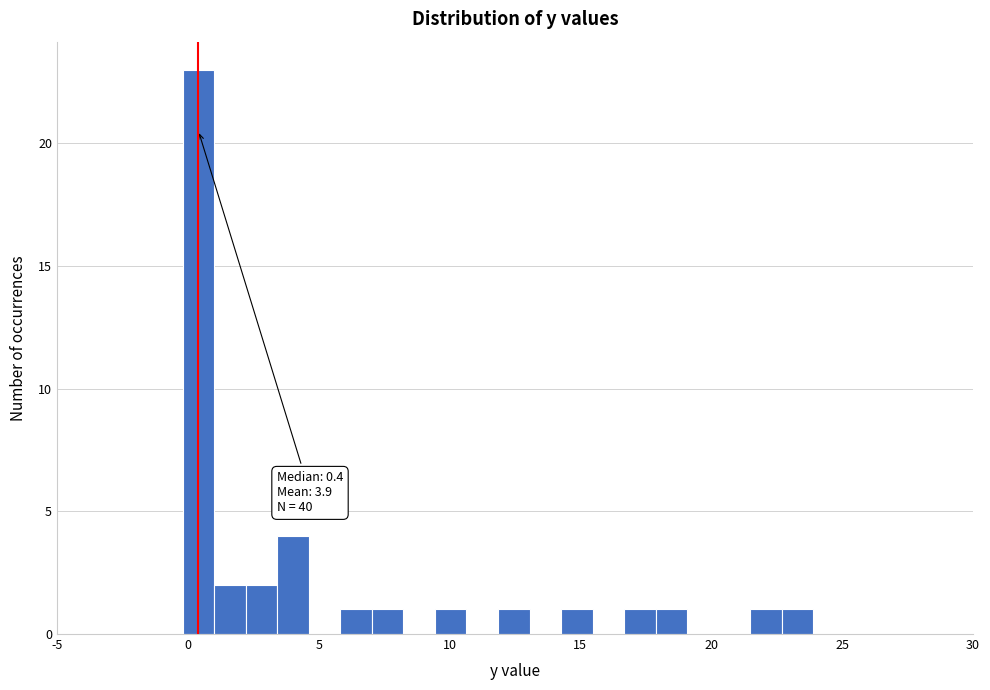

Read against the x-axis, roughly where is the centre of the tallest bar?

0.5